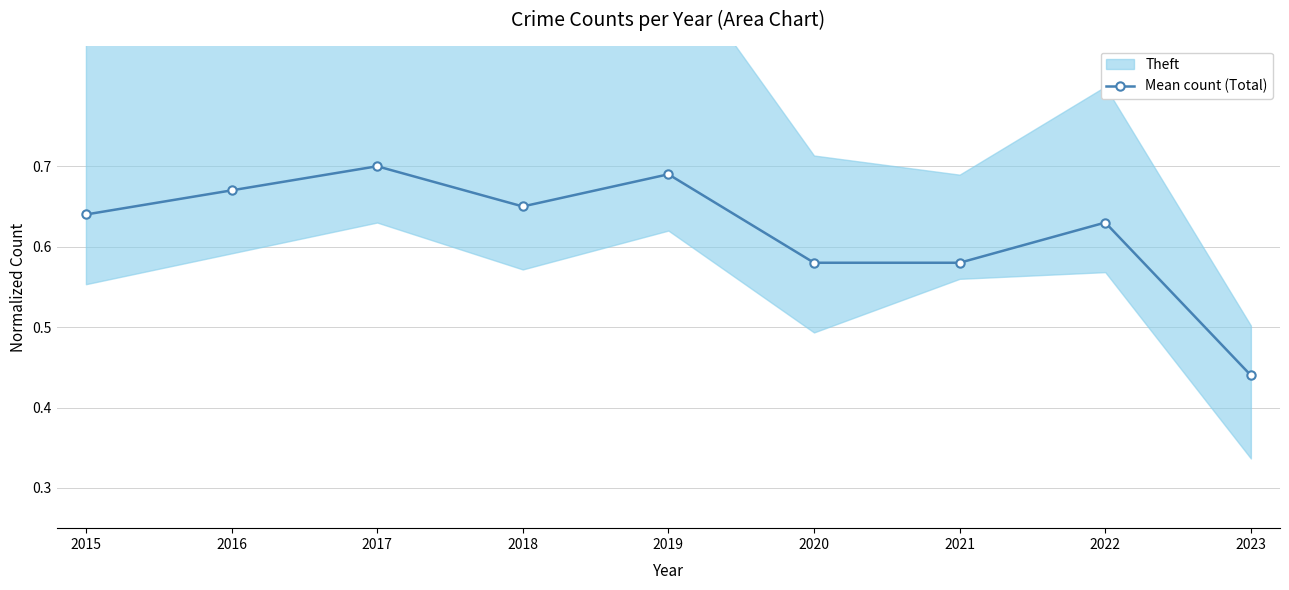

At which category does the chart reach its peak across all series?

2017